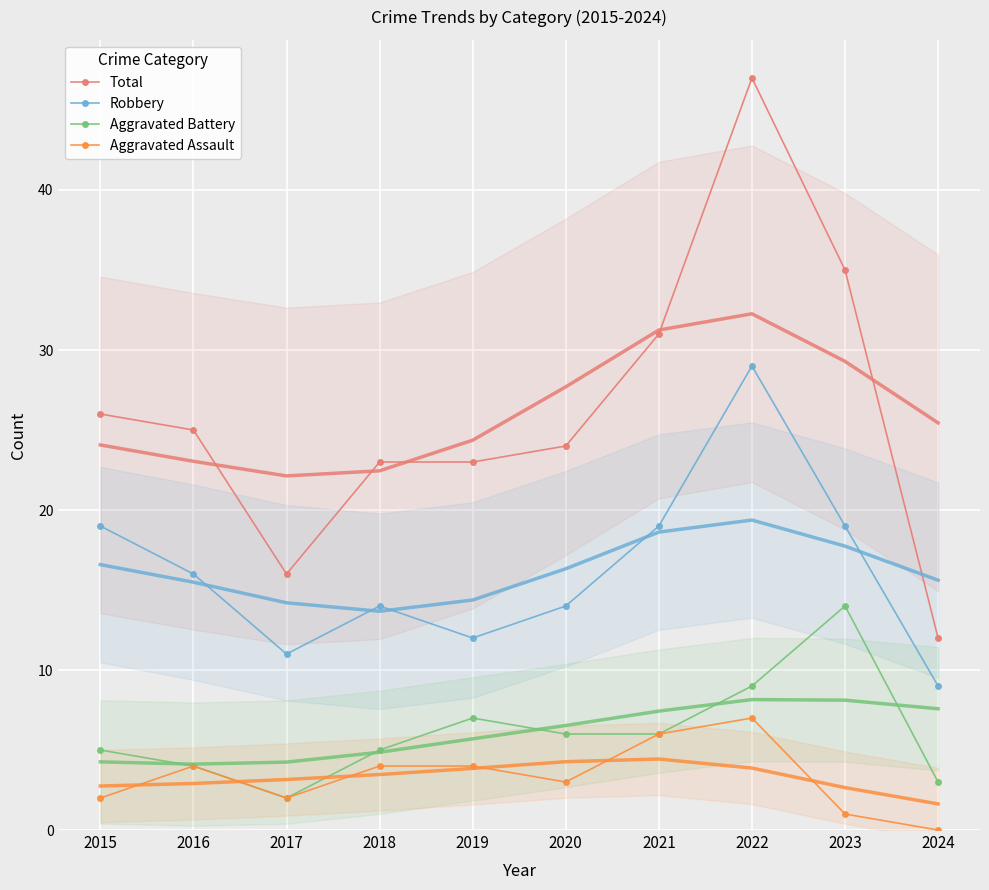

At which label does Aggravated Battery first exceed 6?

2019